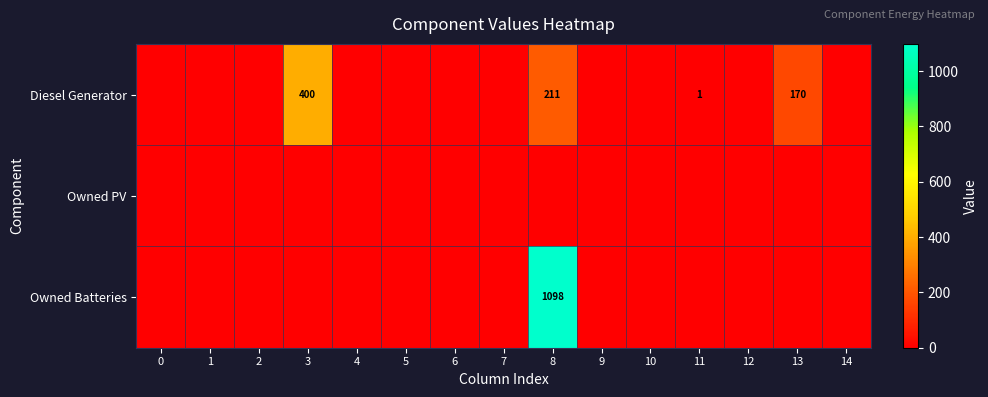

The value of Owned Batteries at 8 is 1098. True or false?

True